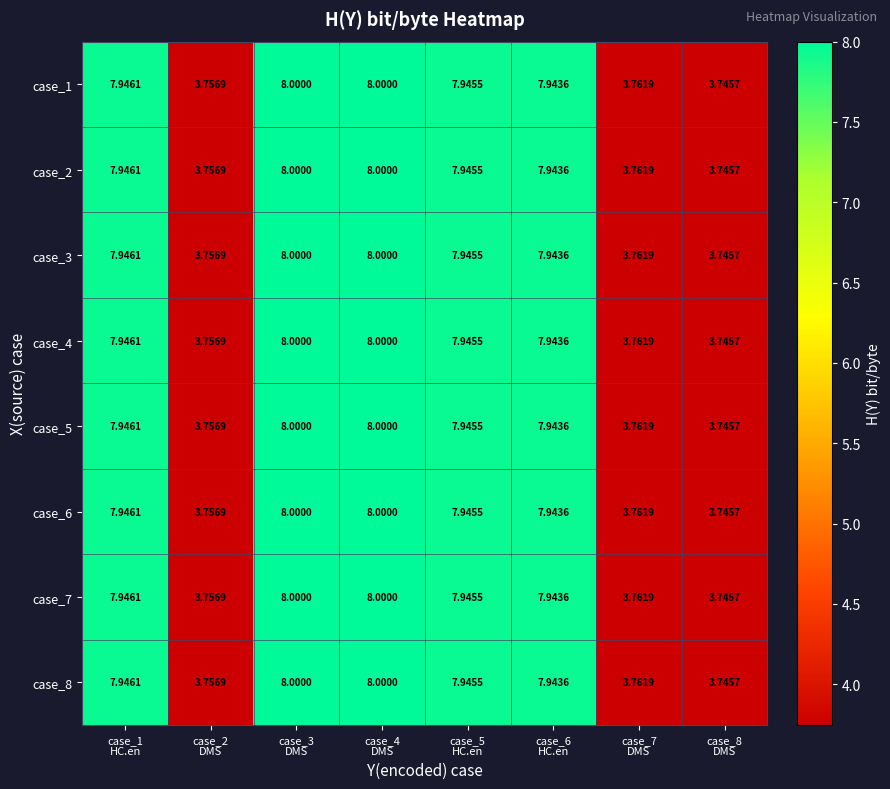

How many categories are shown in the chart?

8